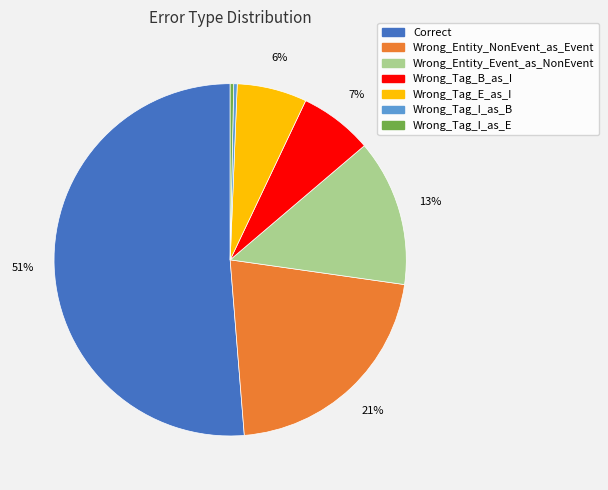

Is the sum of Wrong_Tag_I_as_E and Wrong_Entity_Event_as_NonEvent greater than half?

No